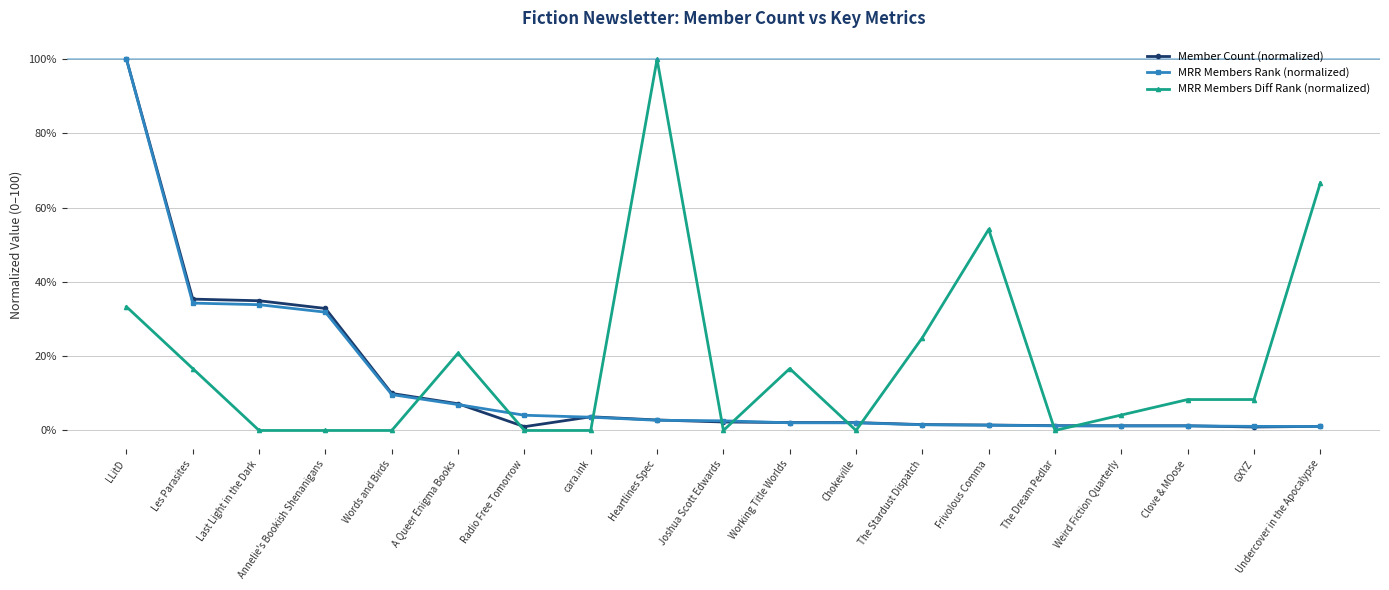

How many data points in MRR Members Diff Rank (normalized) are above 8?

10